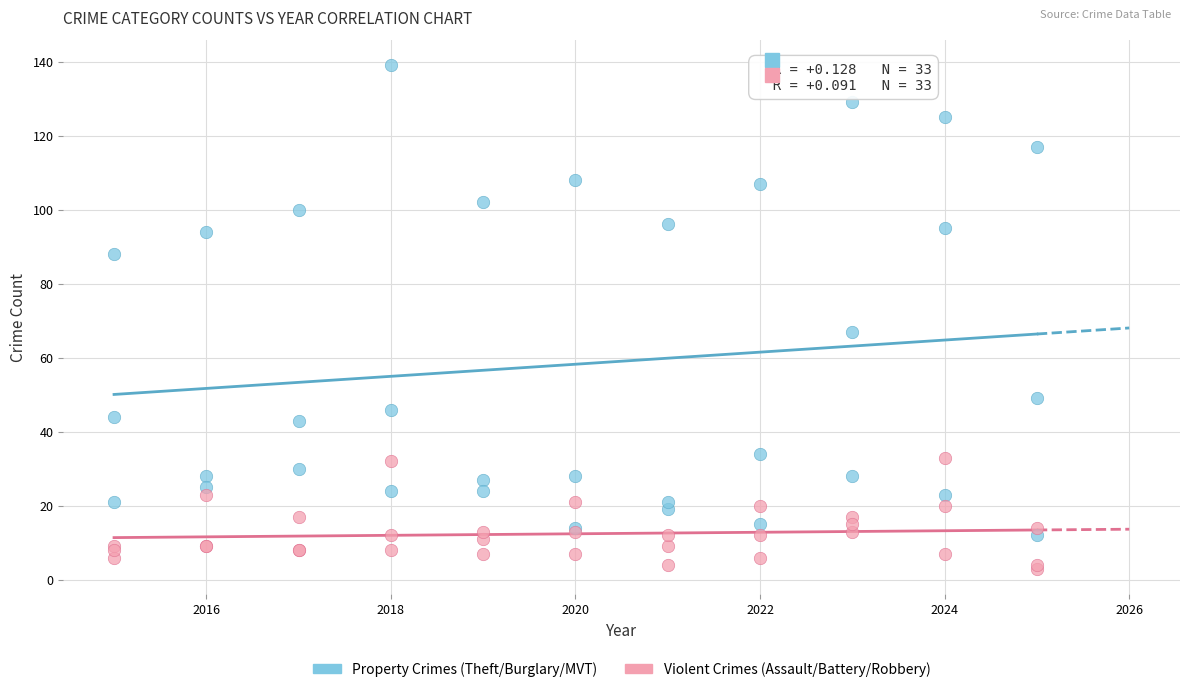

Which series contains the highest Y value?

Property Crimes (Theft/Burglary/MVT)